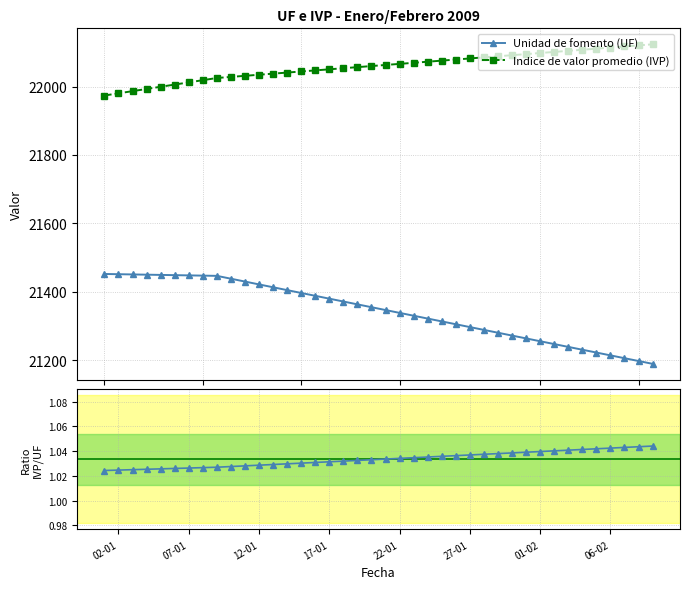

What is the value of the Unidad de fomento (UF) point at the 28th from the left?

21288.2